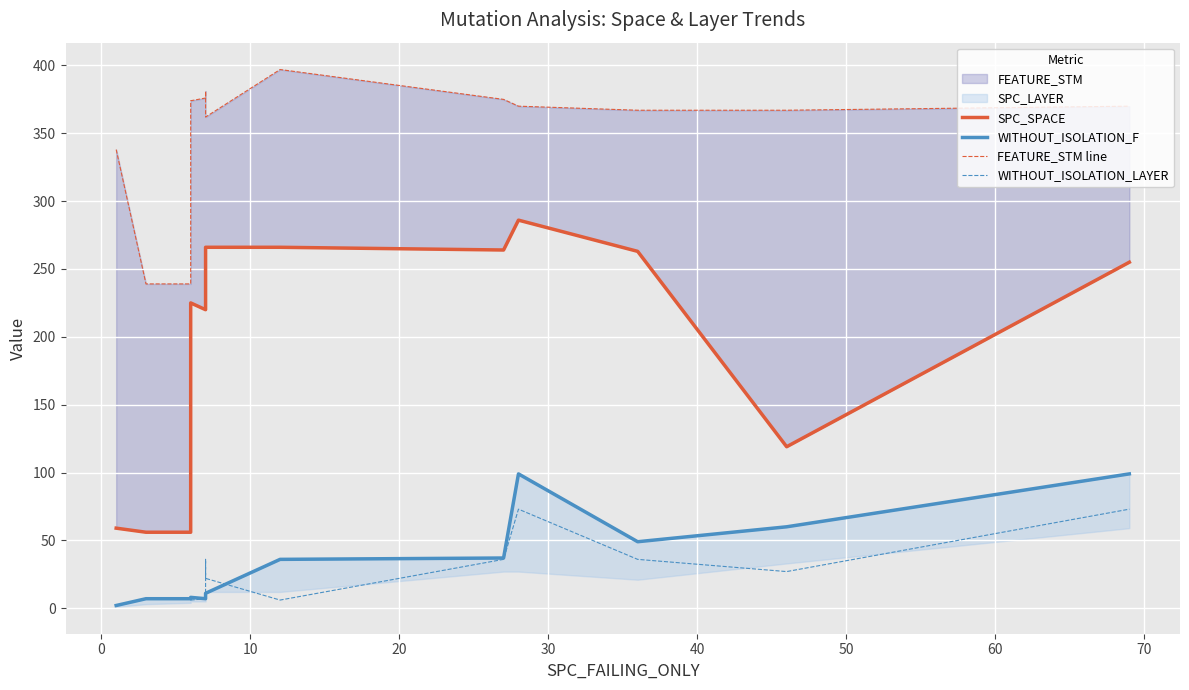

What is the maximum value shown in the chart?

397